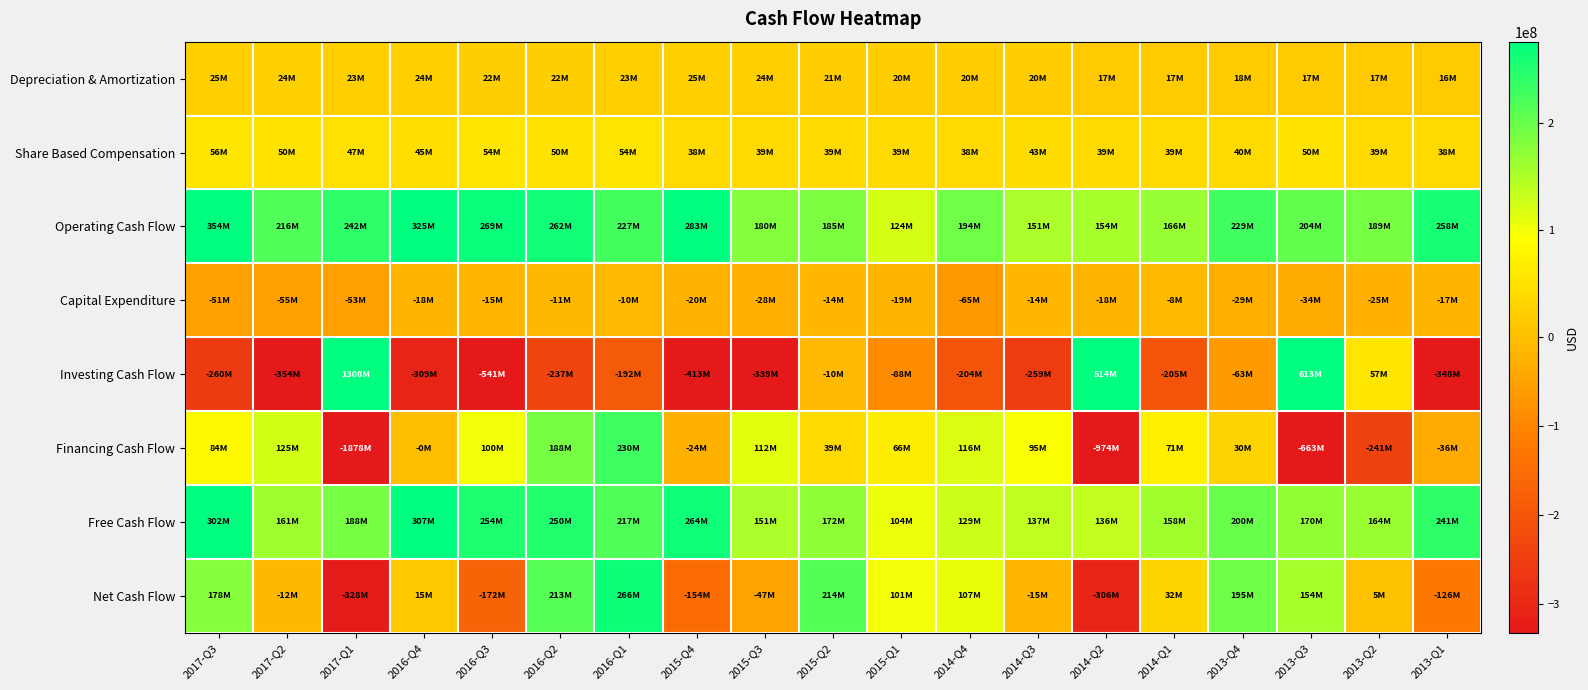

At which category is the sum across all series the highest?

2016-Q1